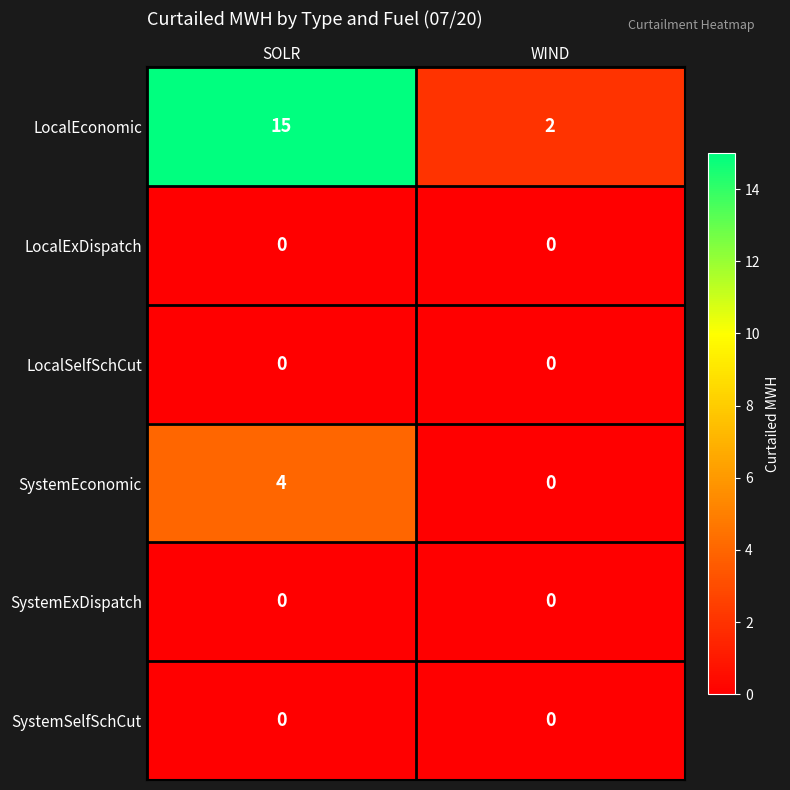

What is the total value across all series at SOLR?

19